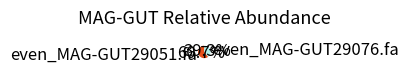

Which category has the biggest portion of the pie?

even_MAG-GUT29051.fa